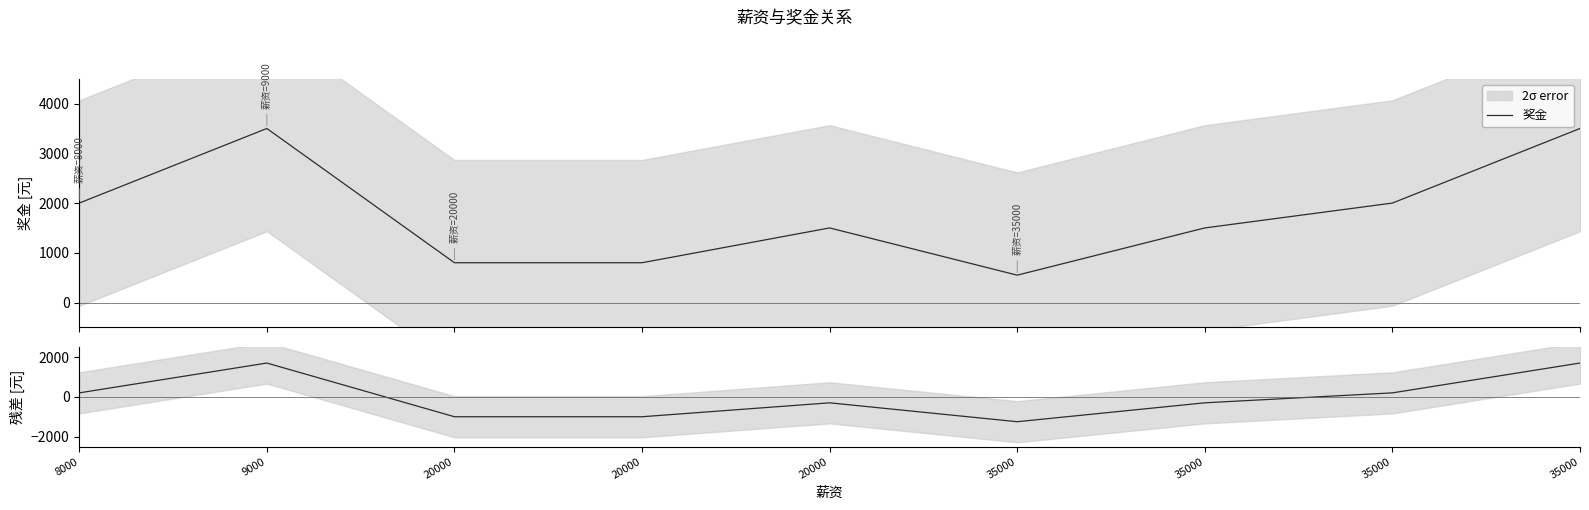

At which category is the sum across all series the highest?

9000